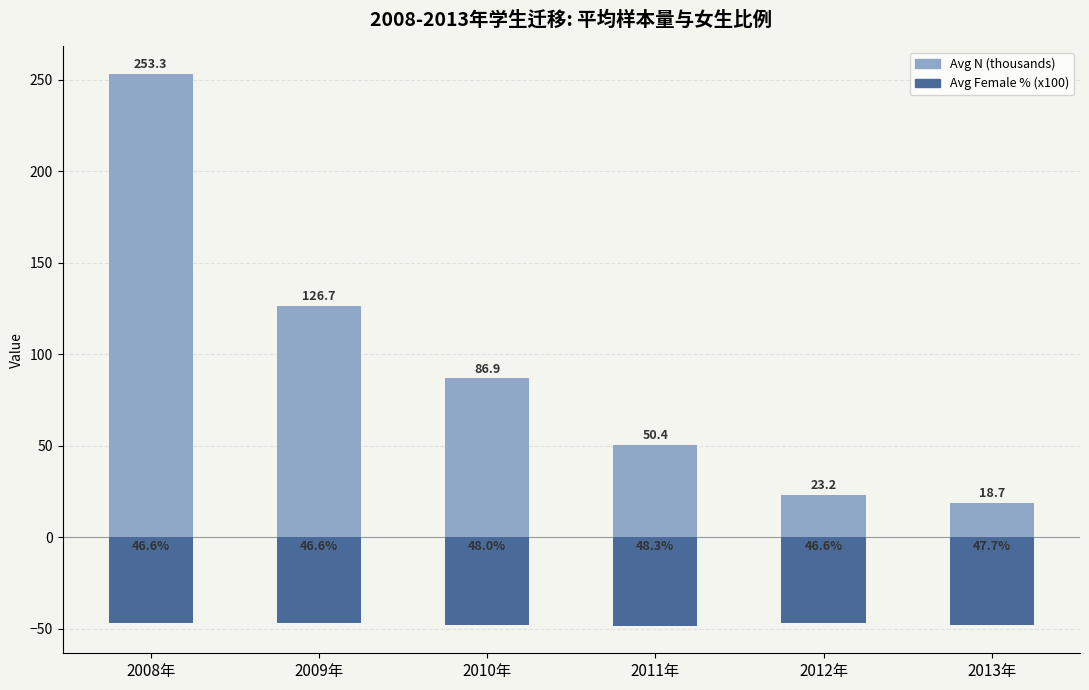

The value of Avg Female % (x100, neg) at 2010年 is -48.0. True or false?

True